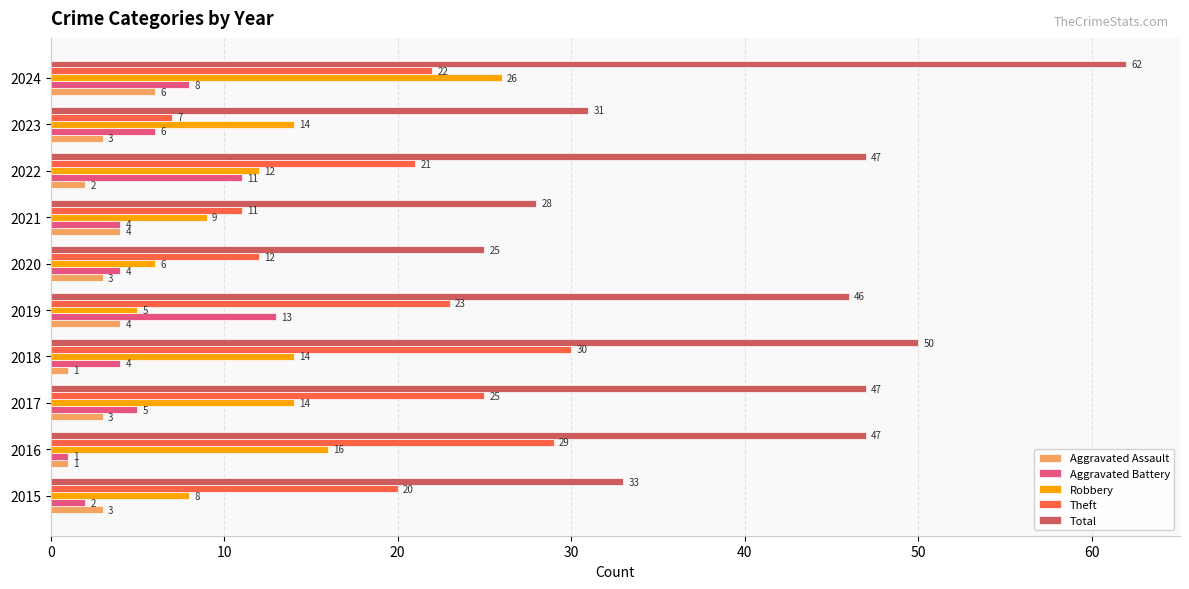

How many data points in Aggravated Assault are less than 3?

3